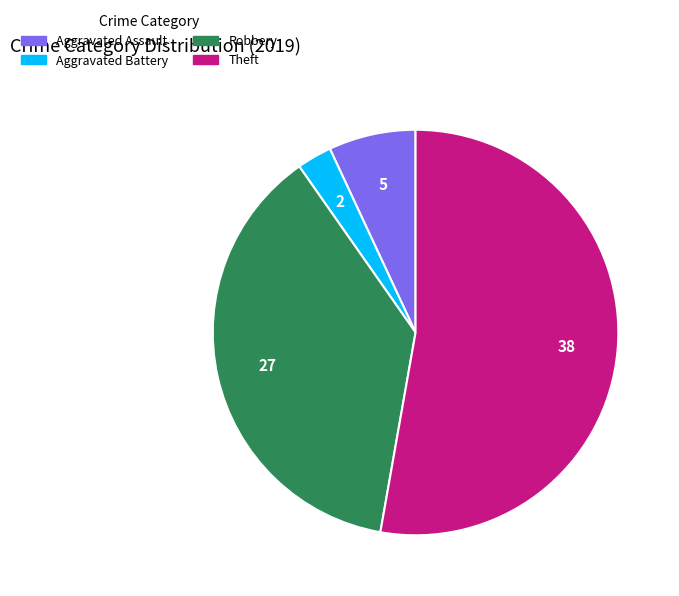

Is it true that Robbery is 24% of the pie?

False